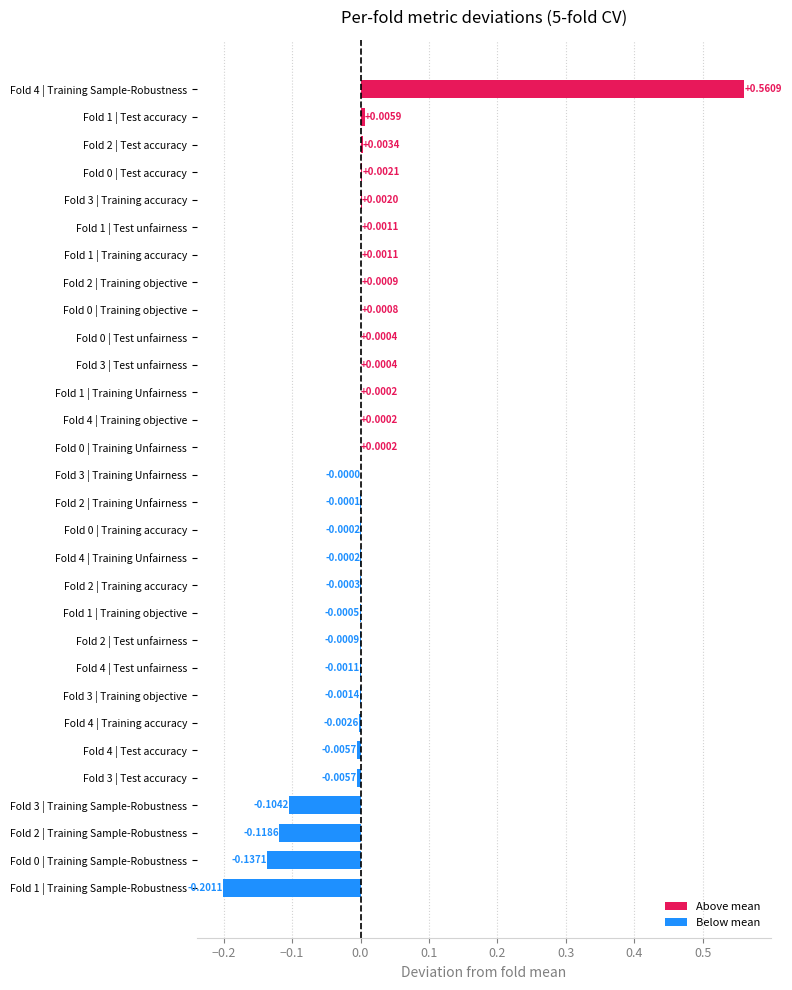

Are the bars horizontal?

Yes